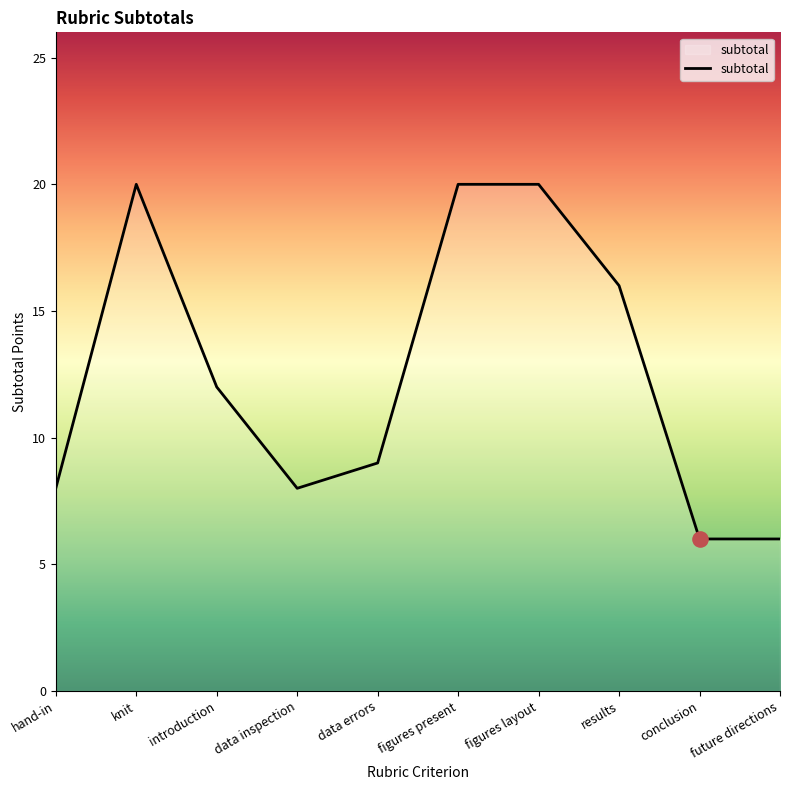

Between conclusion and data inspection, which is larger?

data inspection